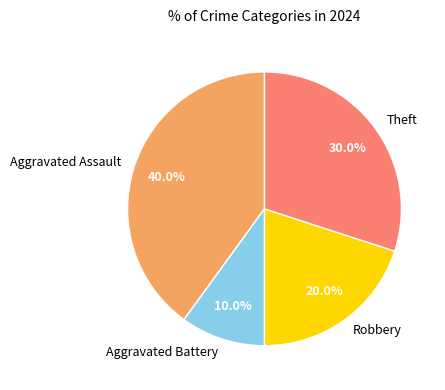

The Aggravated Assault slice represents 53% of the pie. True or false?

False